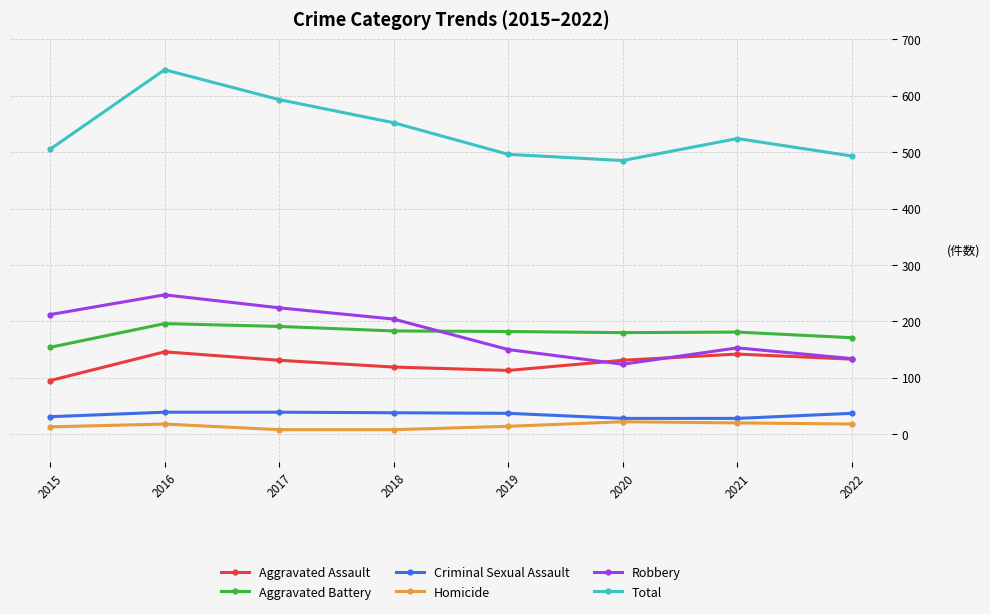

How many interior local peaks does the Robbery series have?

2